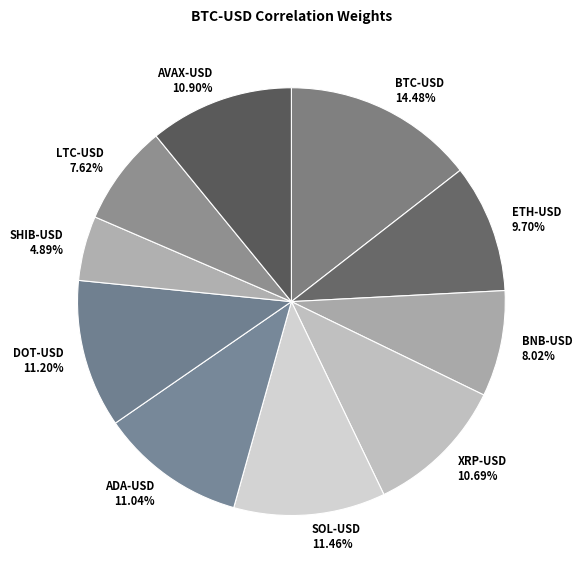

What is the largest slice in the pie chart?

BTC-USD